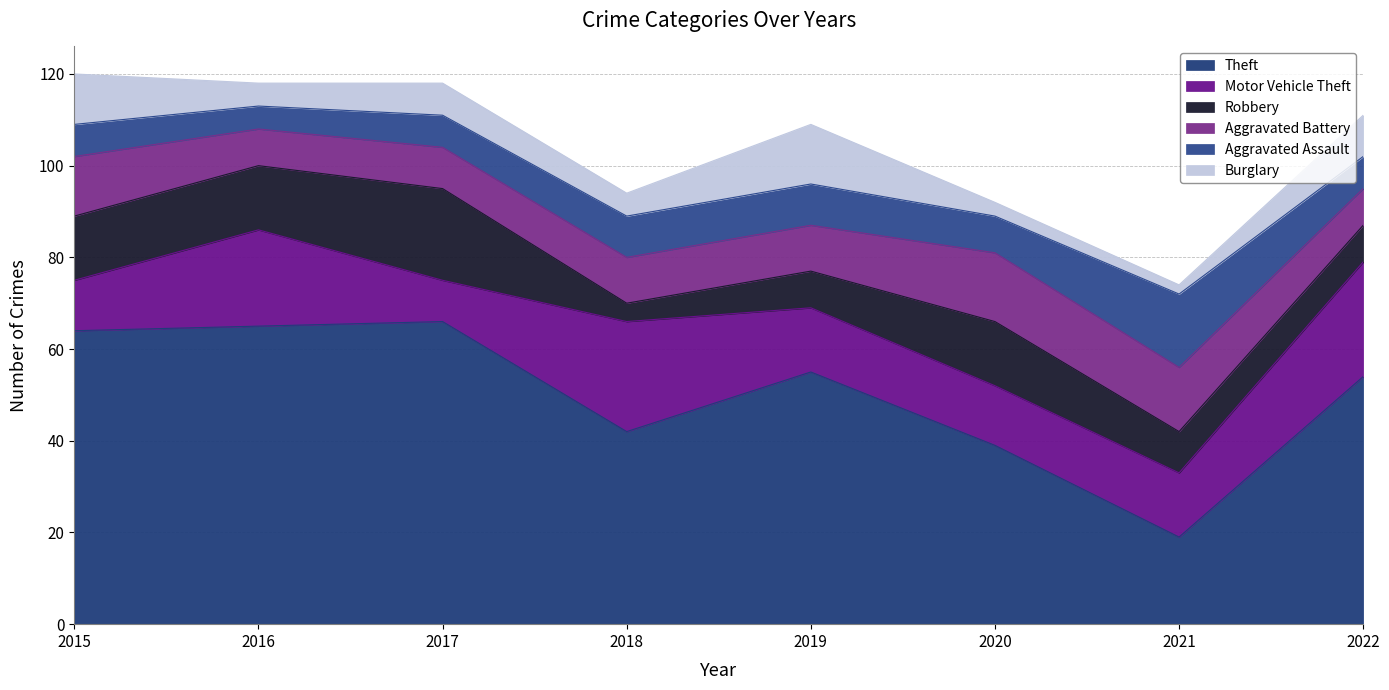

Where does the Aggravated Assault series first go above 8?

2018